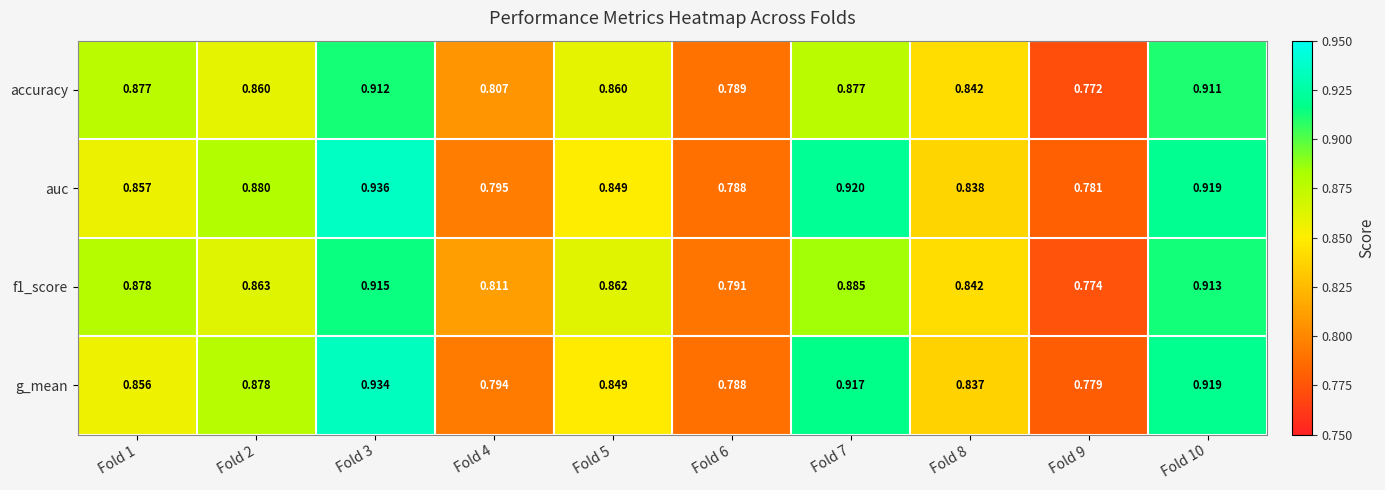

Is the value of f1_score at Fold 3 greater than the value of g_mean at Fold 8?

Yes